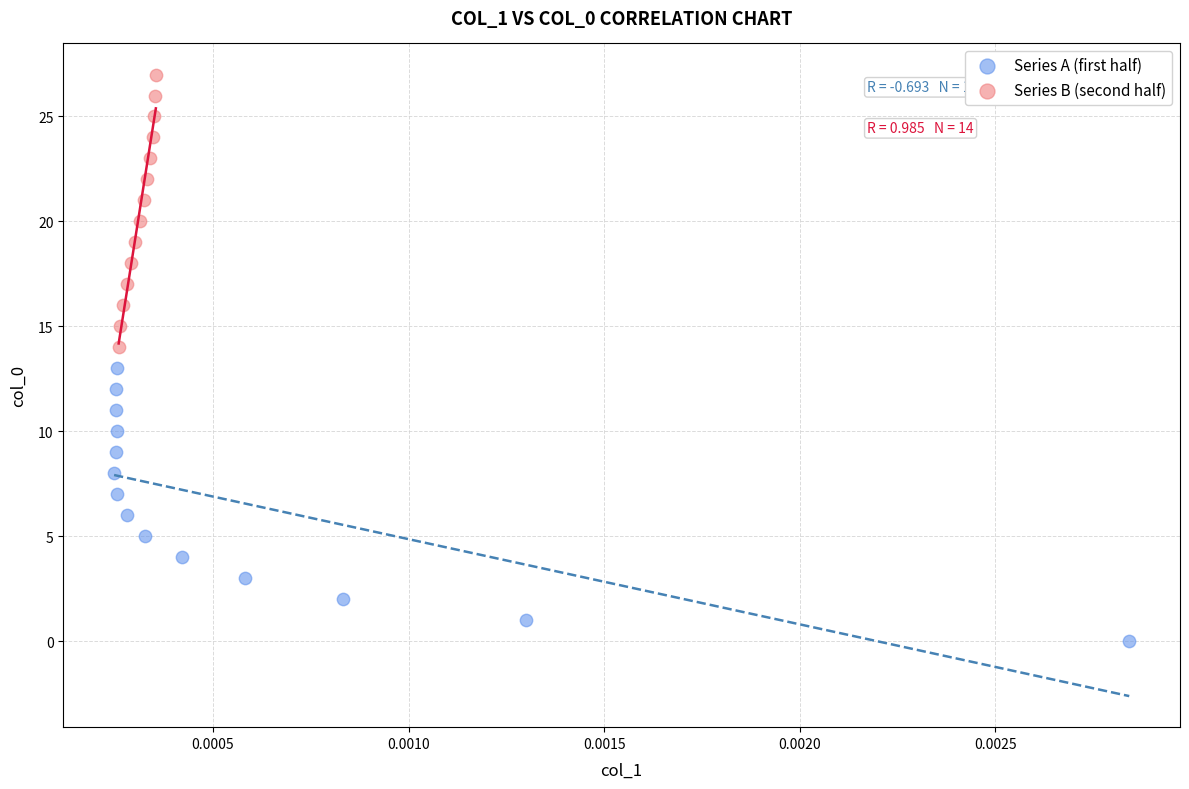

Which series contains the highest Y value?

Series B (second half)